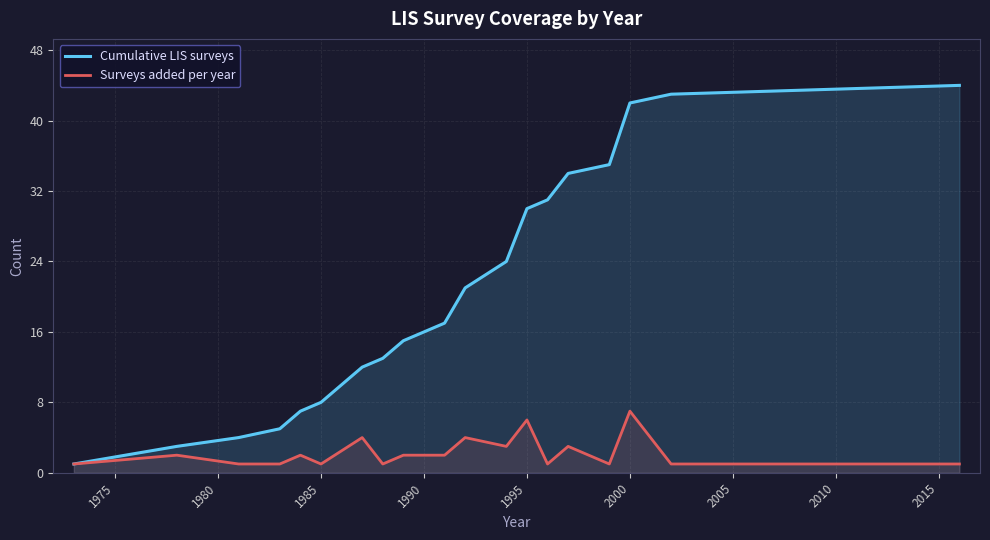

What is the sum of all Surveys added per year values?

44